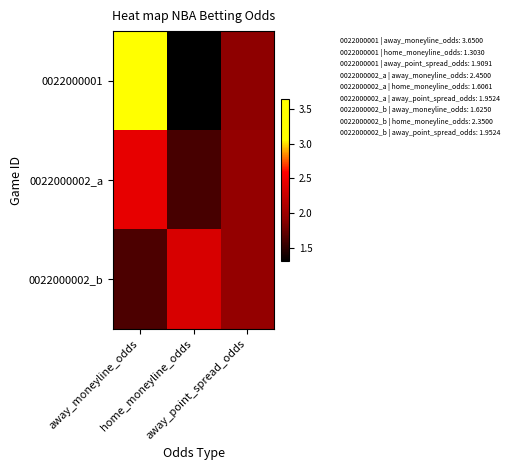

How many series are shown in this chart?

3